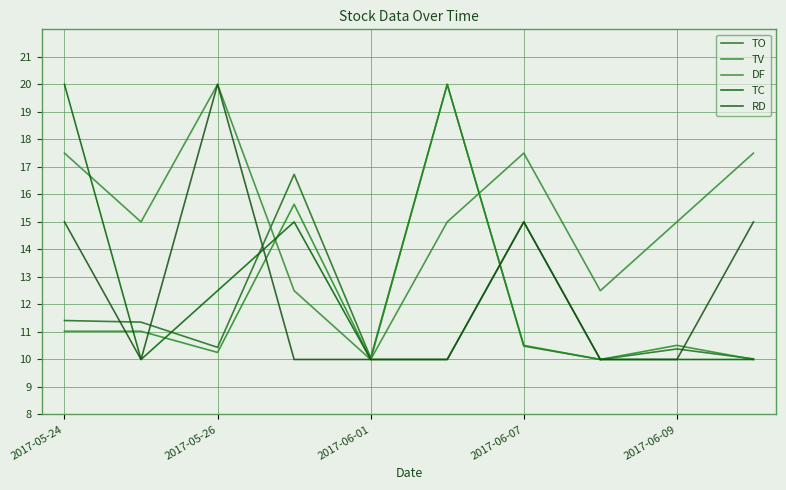

Does the chart display data point markers on the line(s)?

No